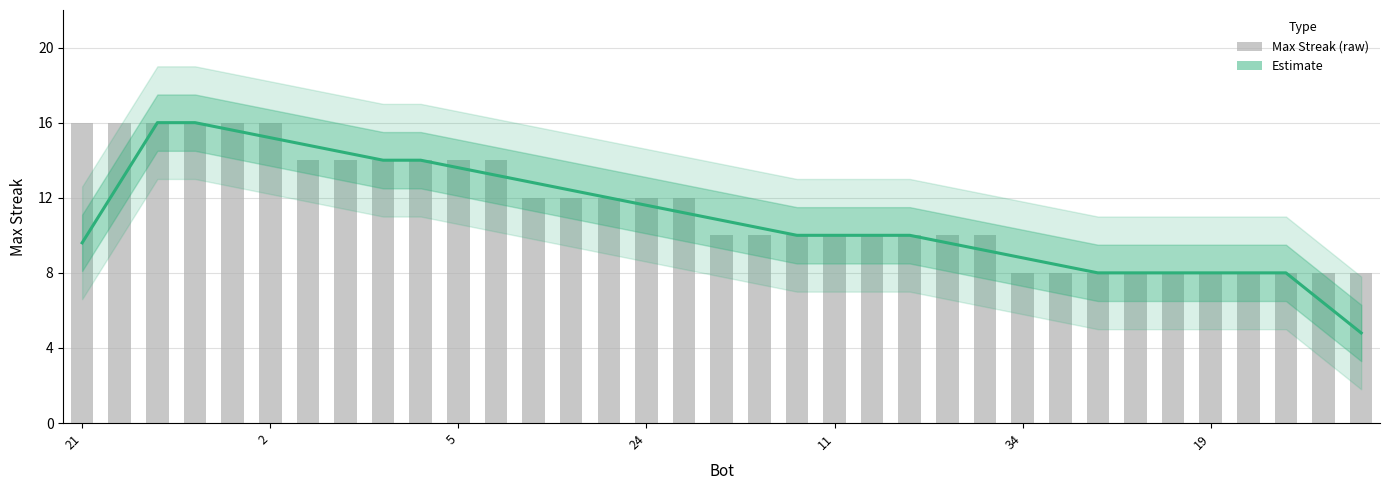

Does the chart contain stacked bars?

No